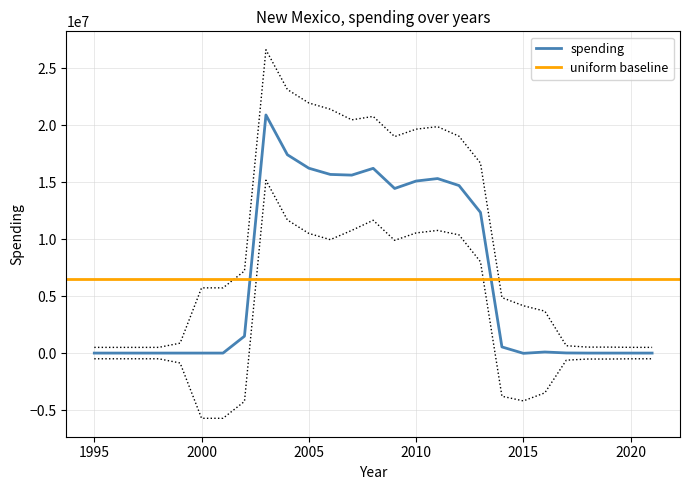

At which category does the chart reach its minimum across all series?

2015